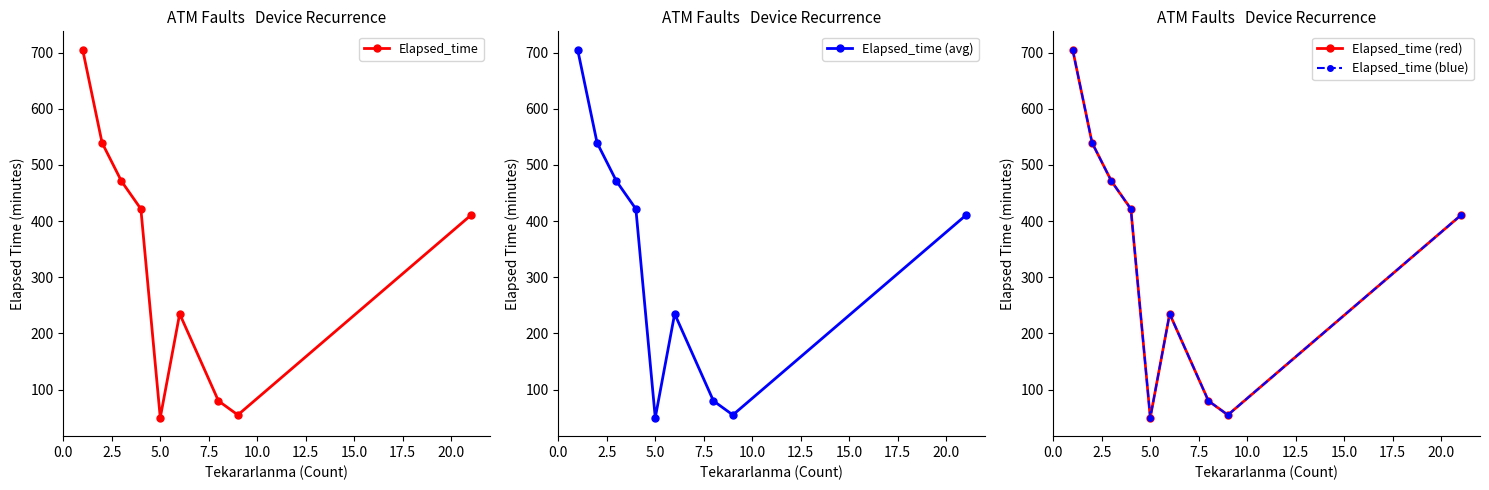

True or false: Elapsed_time (red) and Elapsed_time (blue) cross at least once.

False